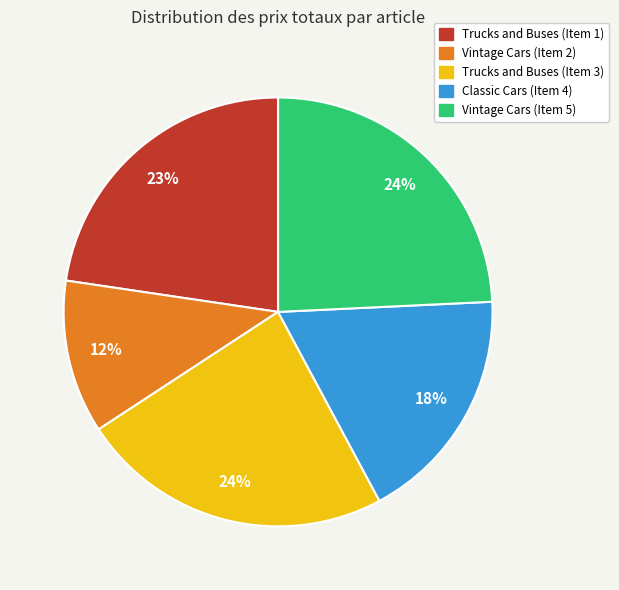

Which slice is the smallest?

Vintage Cars (Item 2)